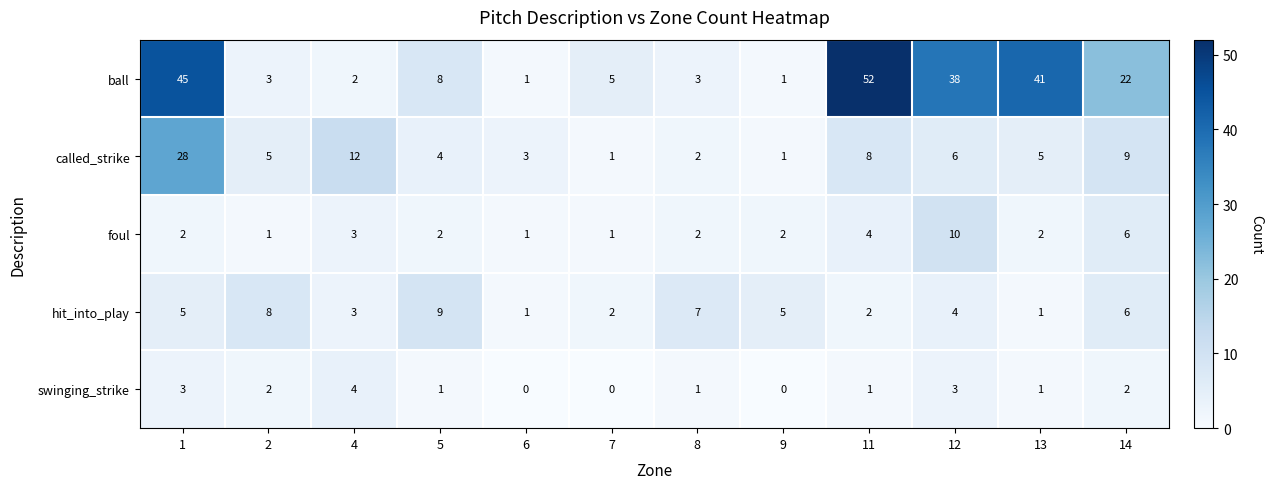

At 5, list the series in order from largest to smallest.

hit_into_play, ball, called_strike, foul, swinging_strike